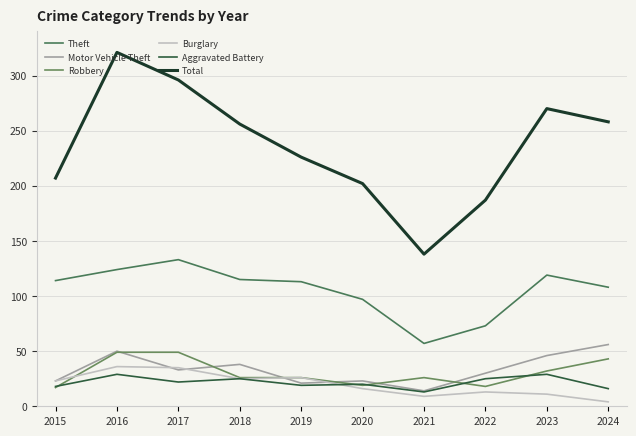

What is the total value across all series at 2022?

346